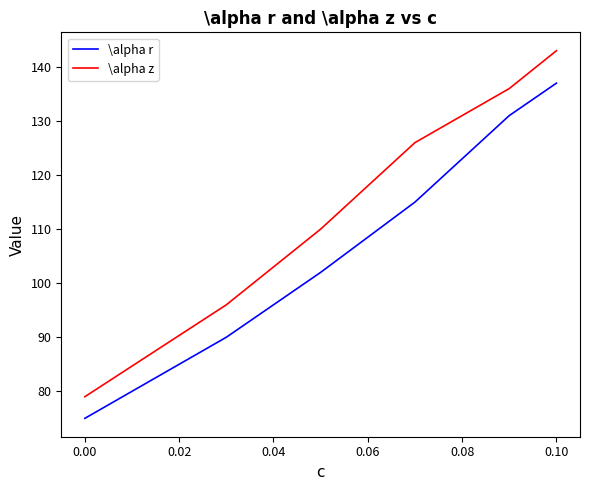

Which series has the widest spread of values?

\alpha z